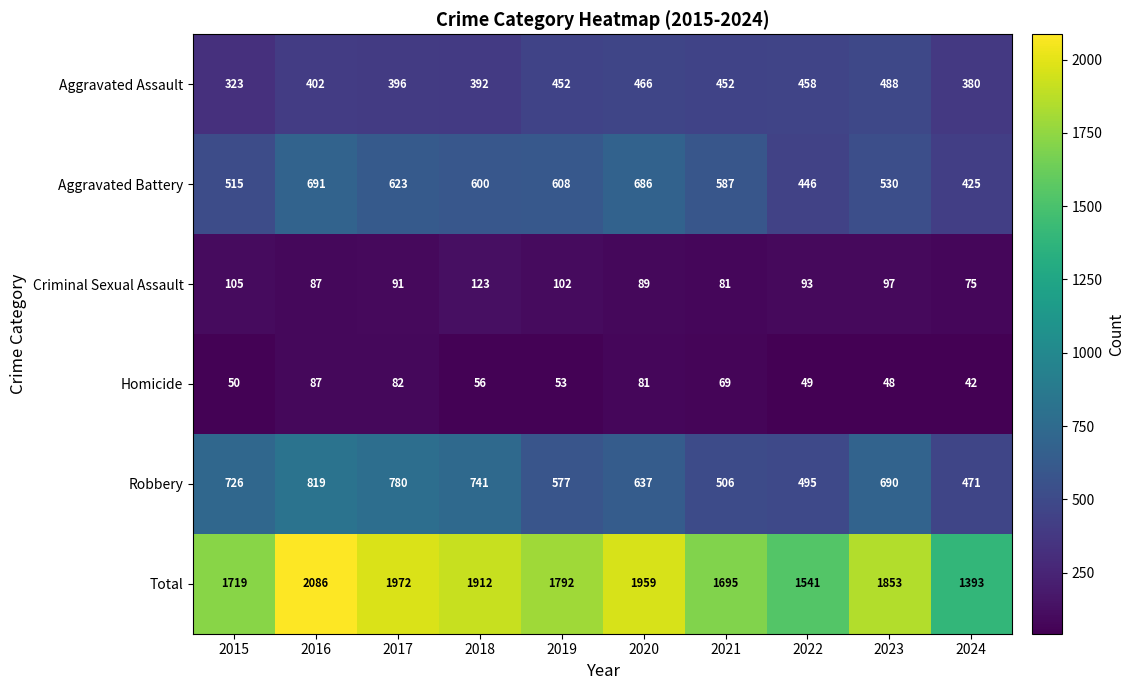

Rank the series at 2017 from lowest to highest value.

Homicide, Criminal Sexual Assault, Aggravated Assault, Aggravated Battery, Robbery, Total